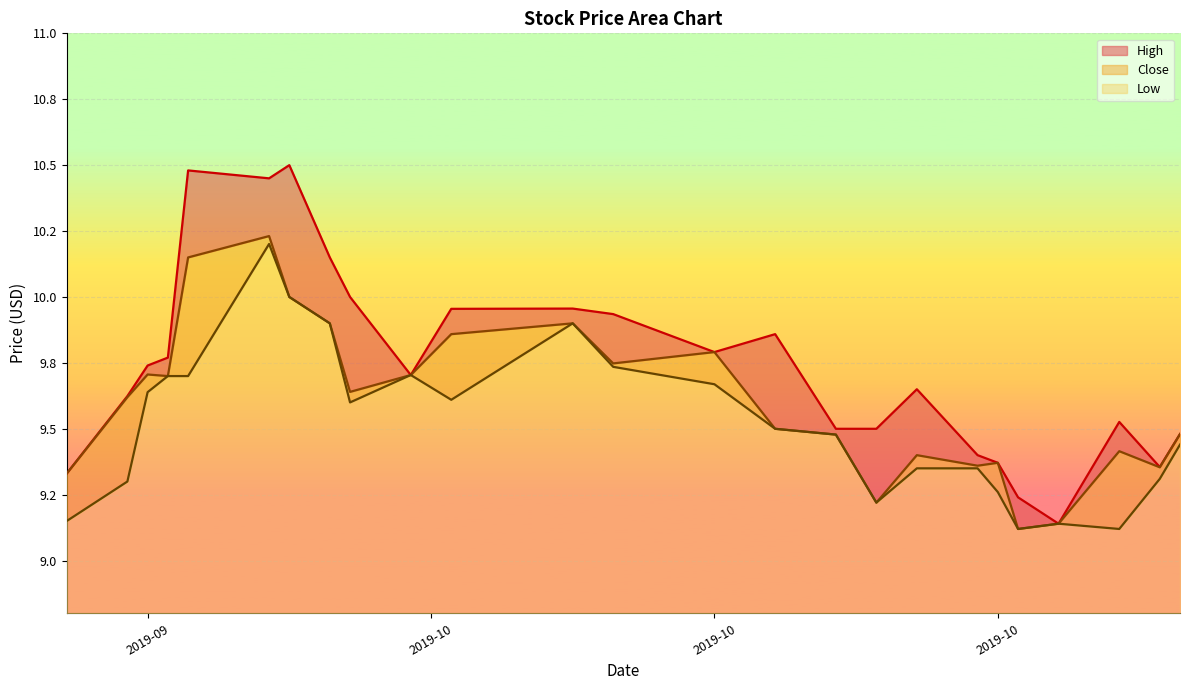

The High series shows 16.4 at 2019-09. True or false?

False